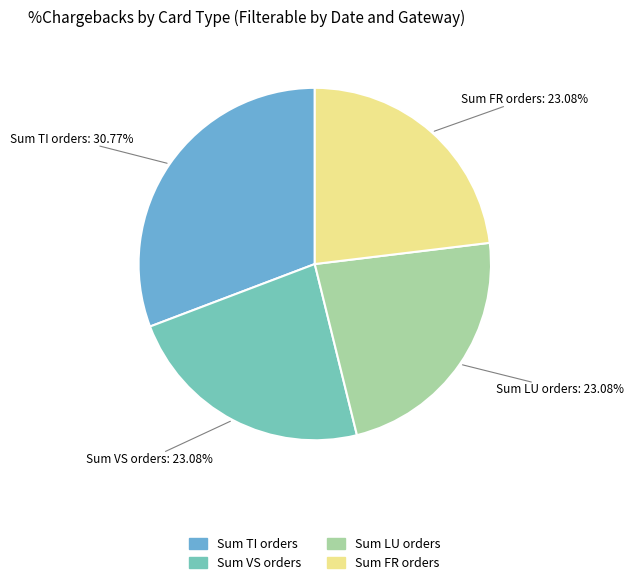

How many segments does this pie chart have?

4